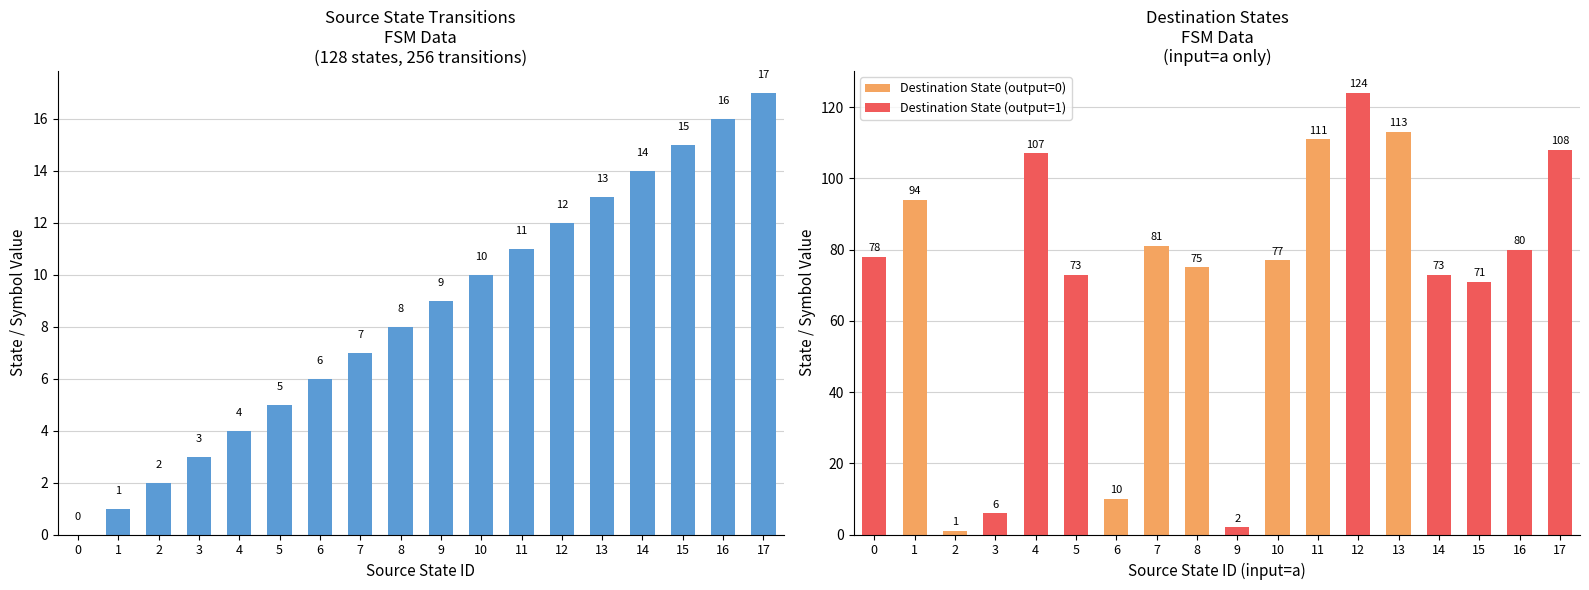

What is the sum of all Source State values?

153